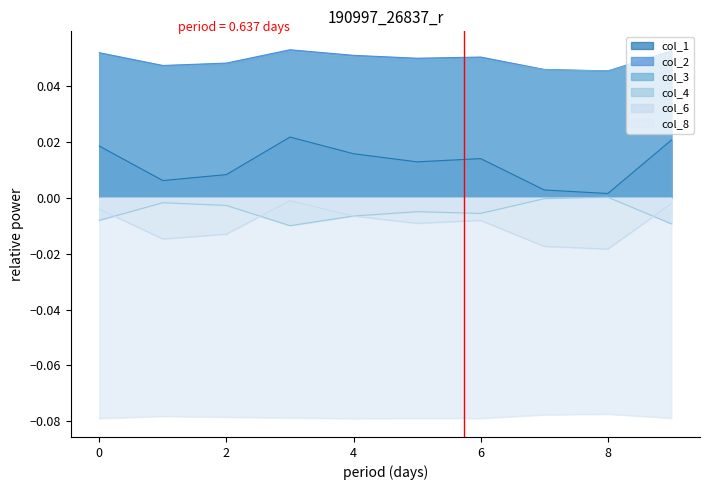

What is the sum of the col_3 values at 3 and 6?

0.1